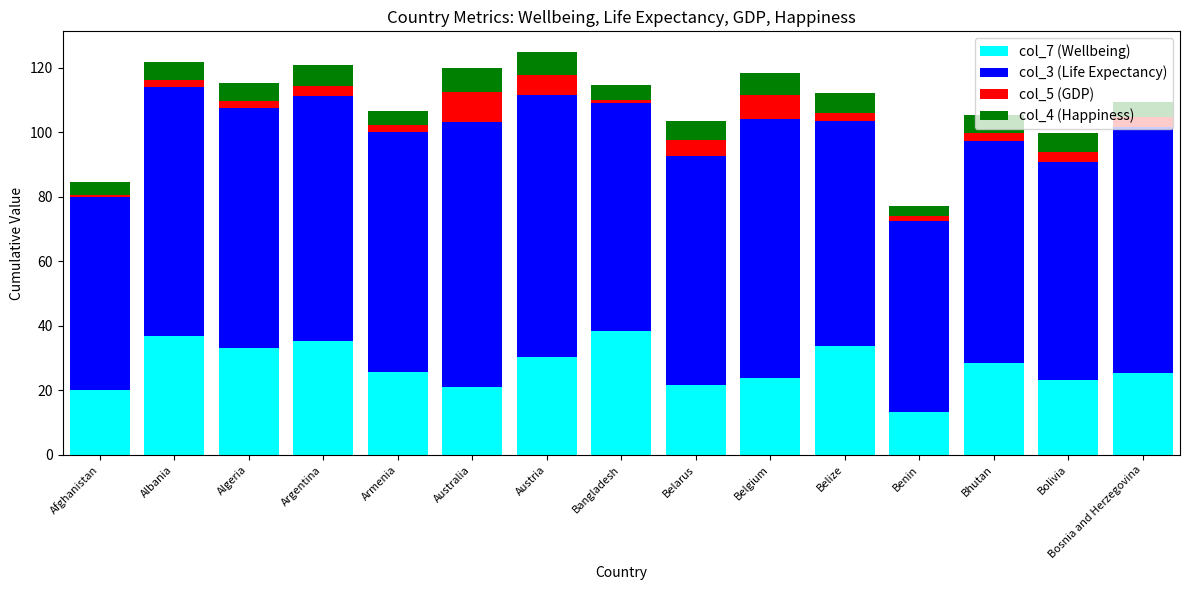

What is the maximum value for col_7 (Wellbeing)?

38.4